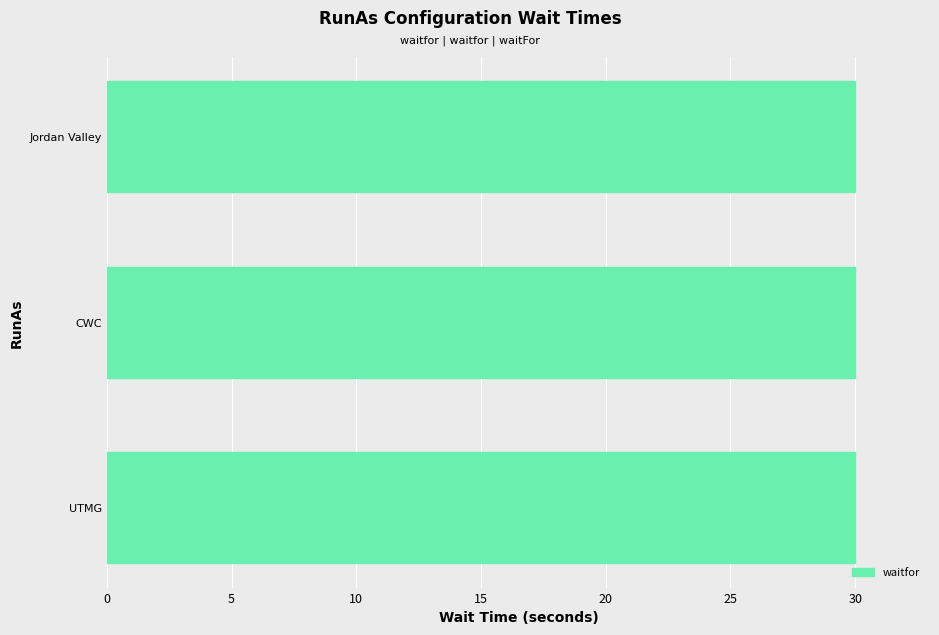

Which series has the largest total across all categories?

waitfor